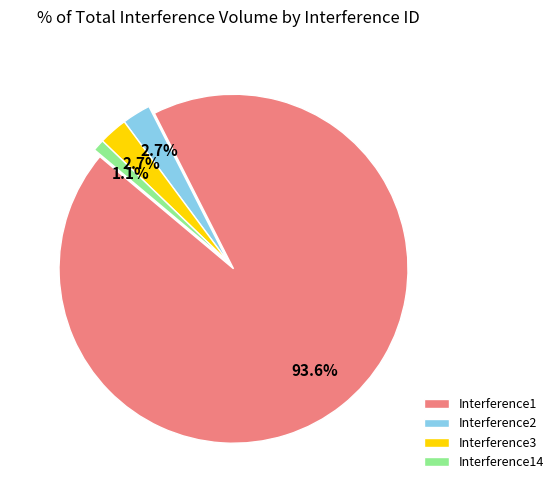

The Interference2 slice represents 3% of the pie. True or false?

True